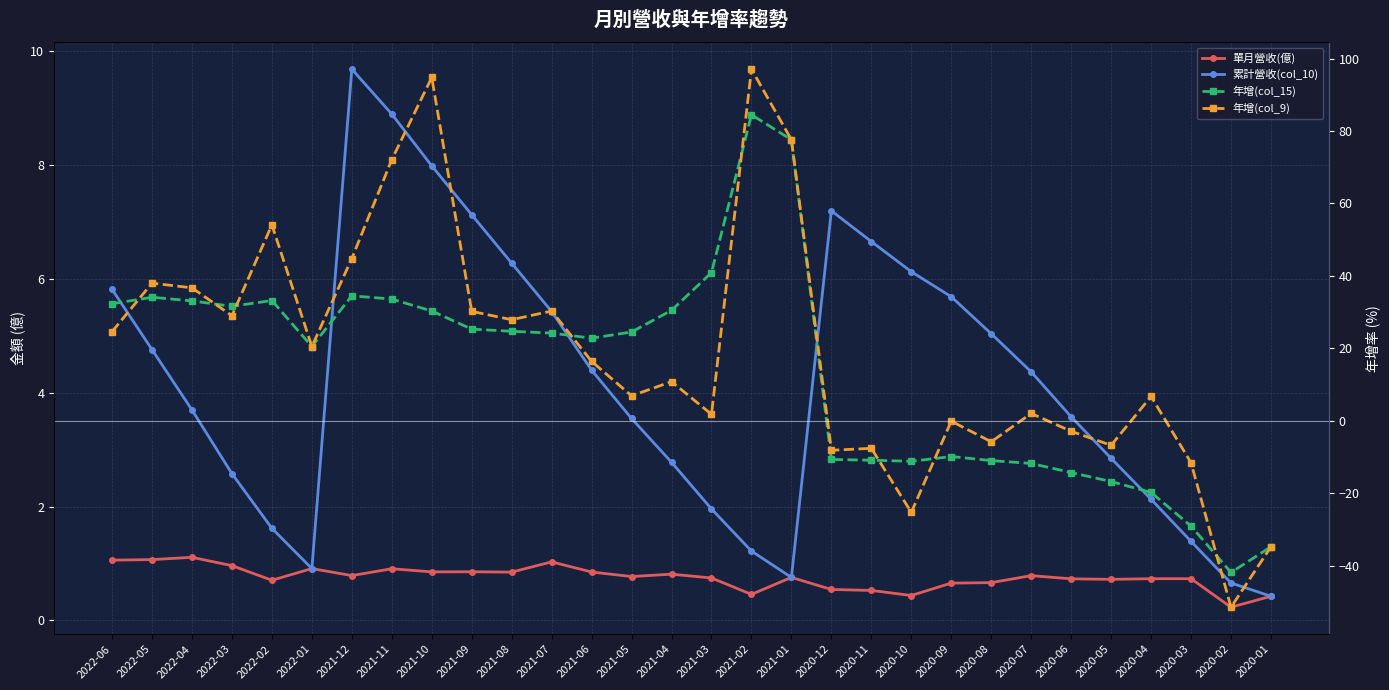

Rank the series at 2021-08 from lowest to highest value.

單月營收(億), 累計營收(col_10), 年增(col_15), 年增(col_9)